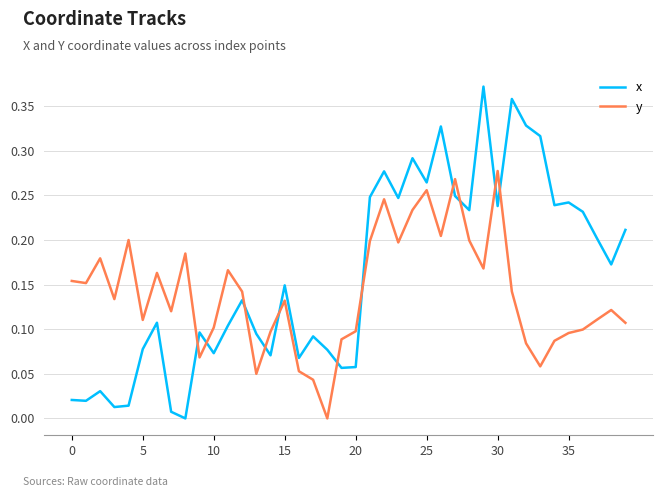

Rank the series by their average value, from lowest to highest.

y, x